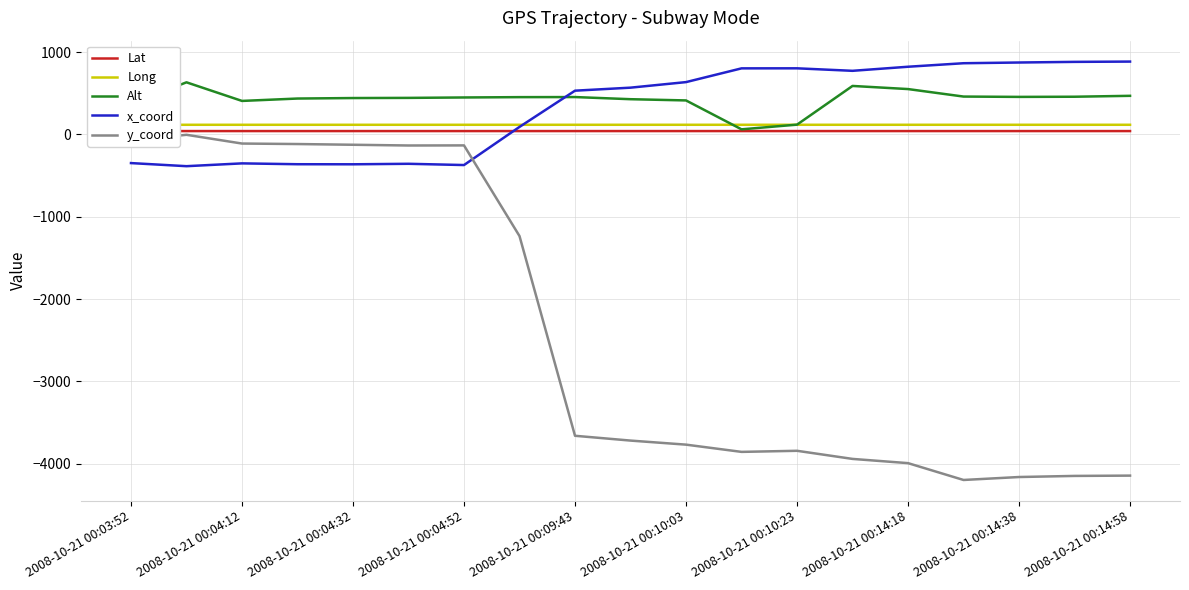

Is this an area chart (filled region under the line)?

No